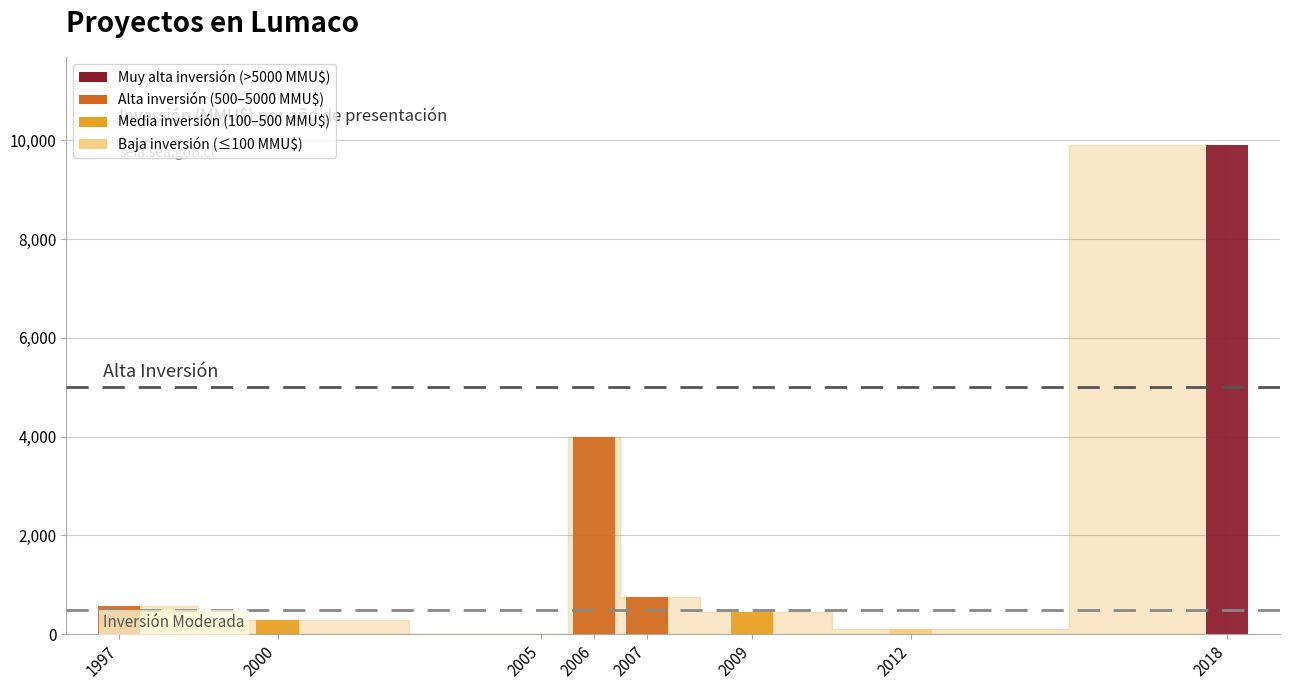

At which label is the value closest to 4951?

2006